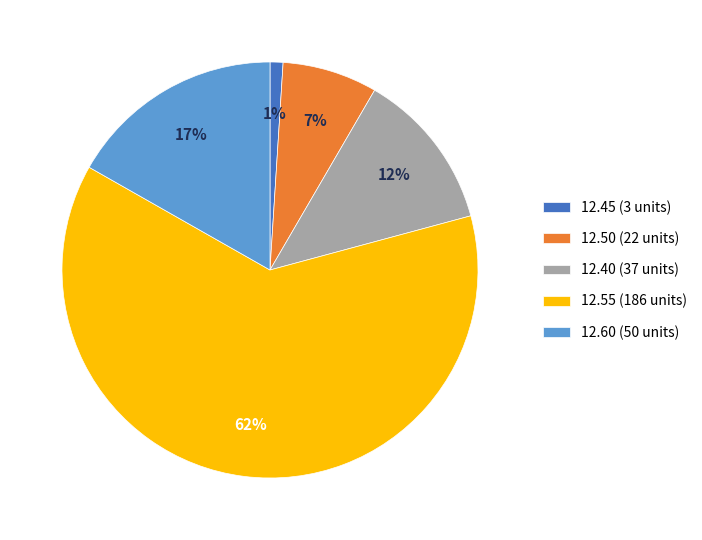

Between 12.60 and 12.50, which is larger?

12.60